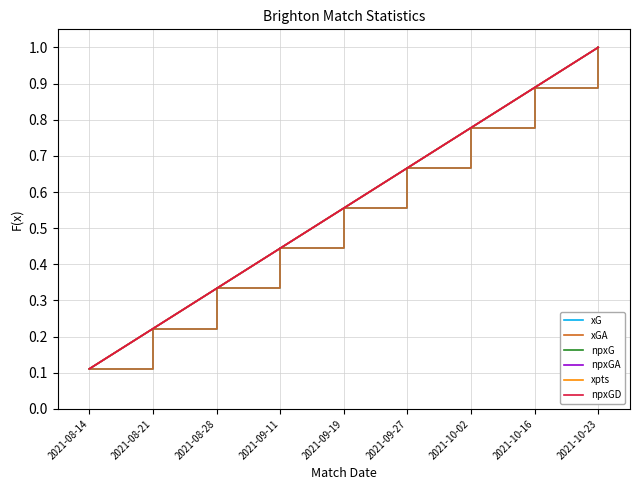

Is this an area chart (filled region under the line)?

No